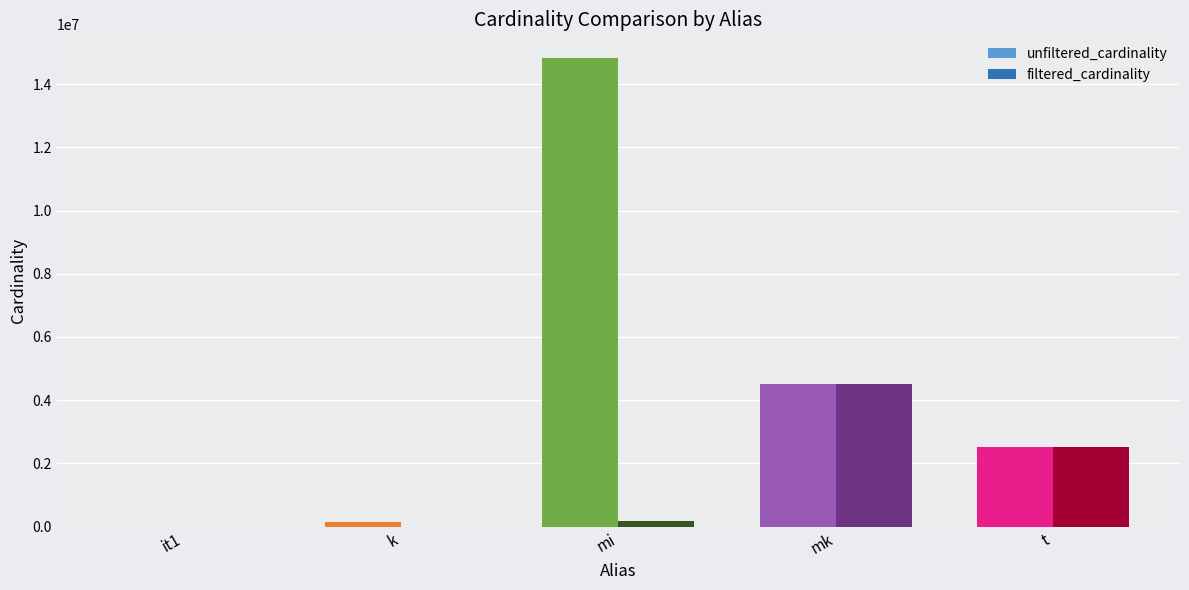

How many values in the filtered_cardinality series exceed 188971?

2